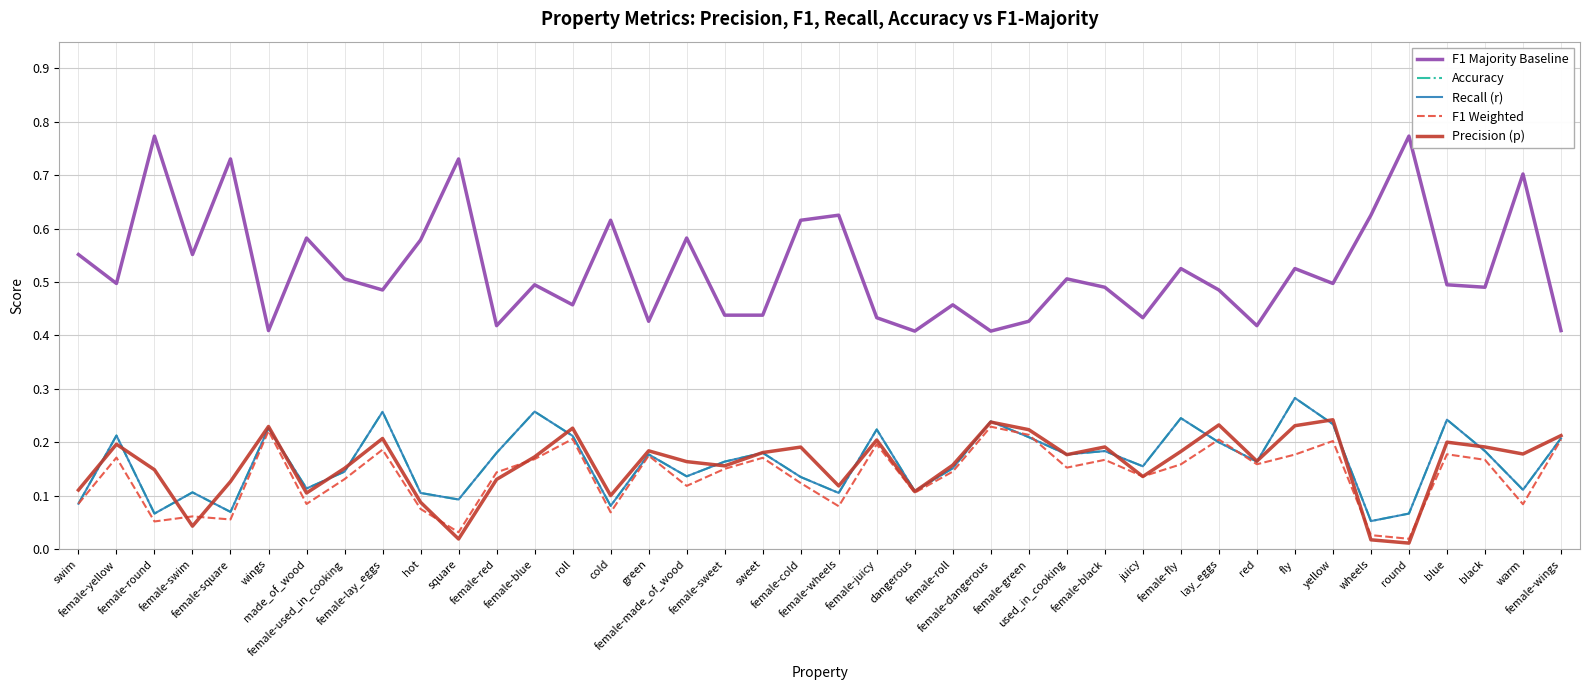

Does the chart have visible grid lines?

Yes